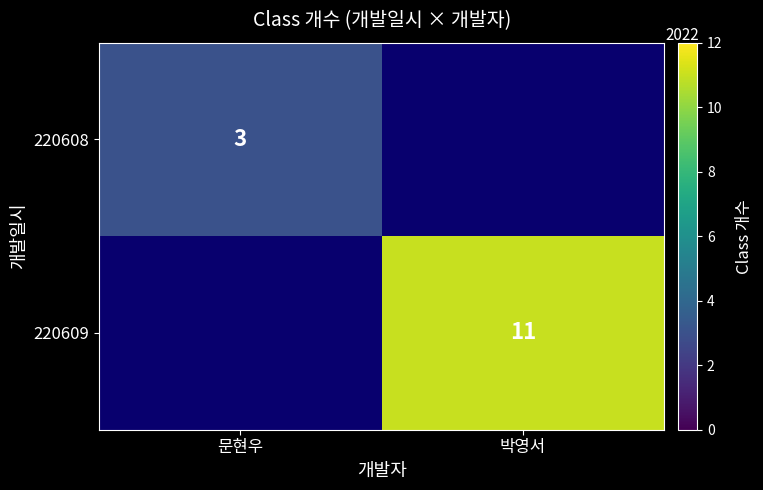

Is it true that 220609 equals 19 at 박영서?

False